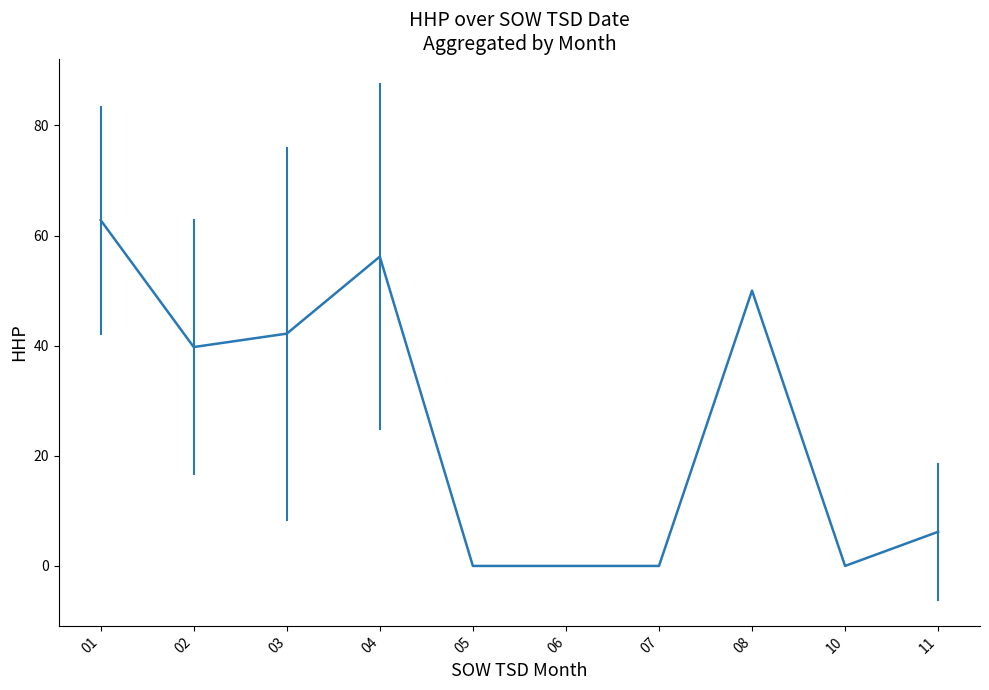

Where is the first local minimum?

02